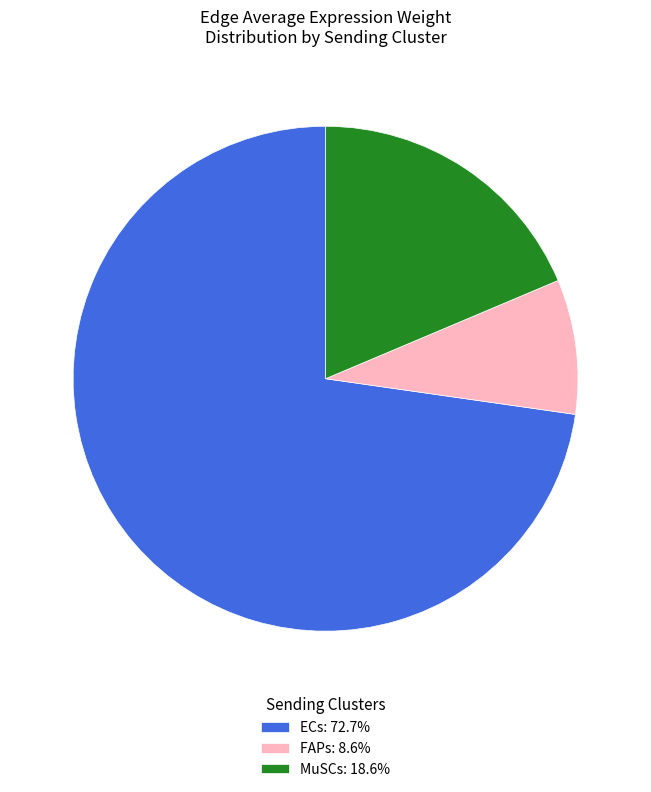

Combined, do ECs: 72.7% and FAPs: 8.6% account for over 50%?

Yes